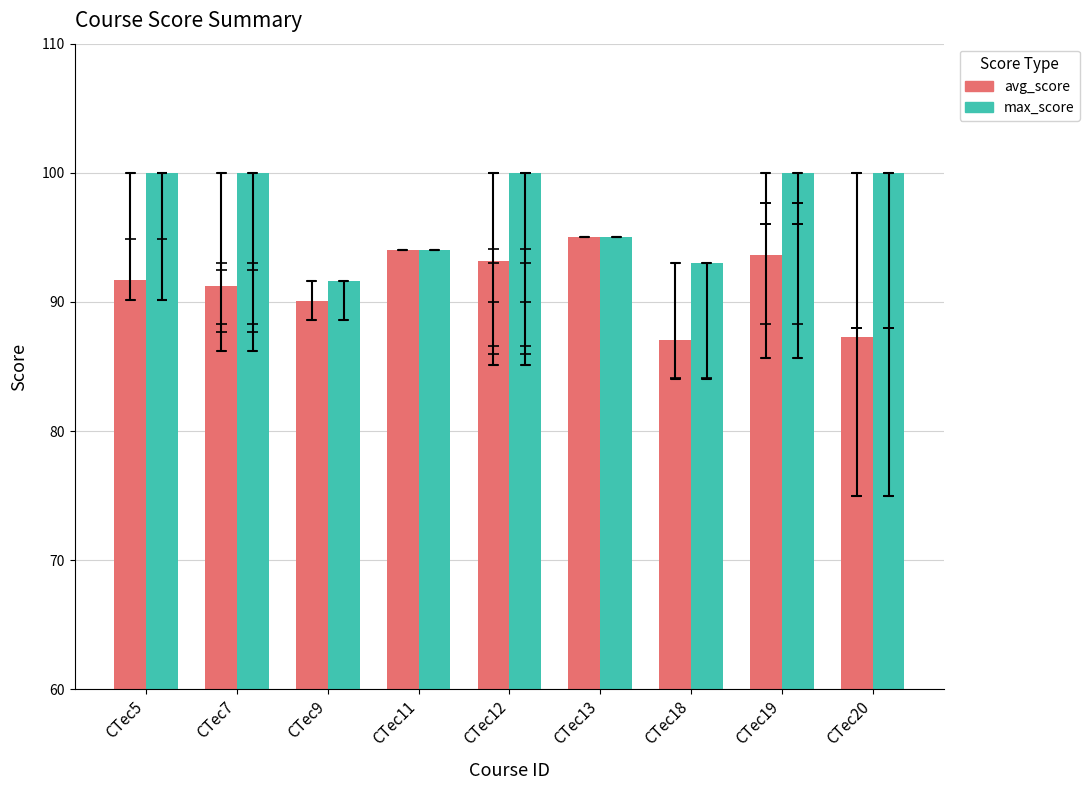

Which series has the widest spread of values?

max_score